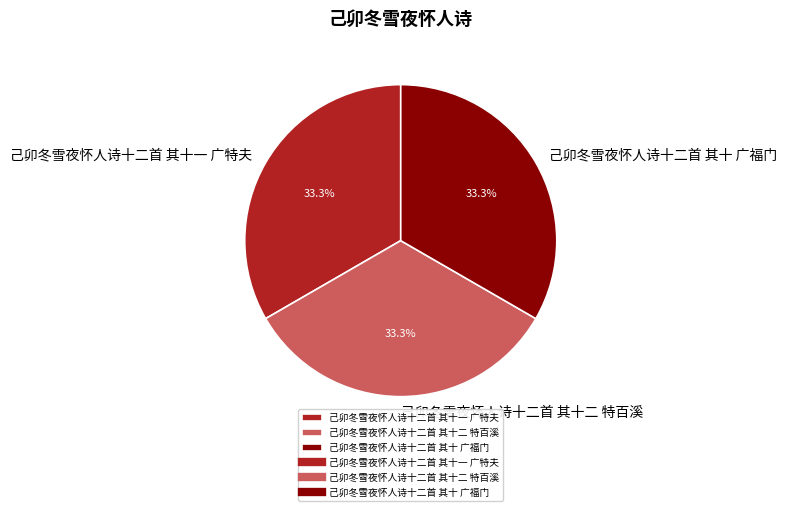

The 己卯冬雪夜怀人诗十二首 其十二 特百溪 slice represents 43% of the pie. True or false?

False